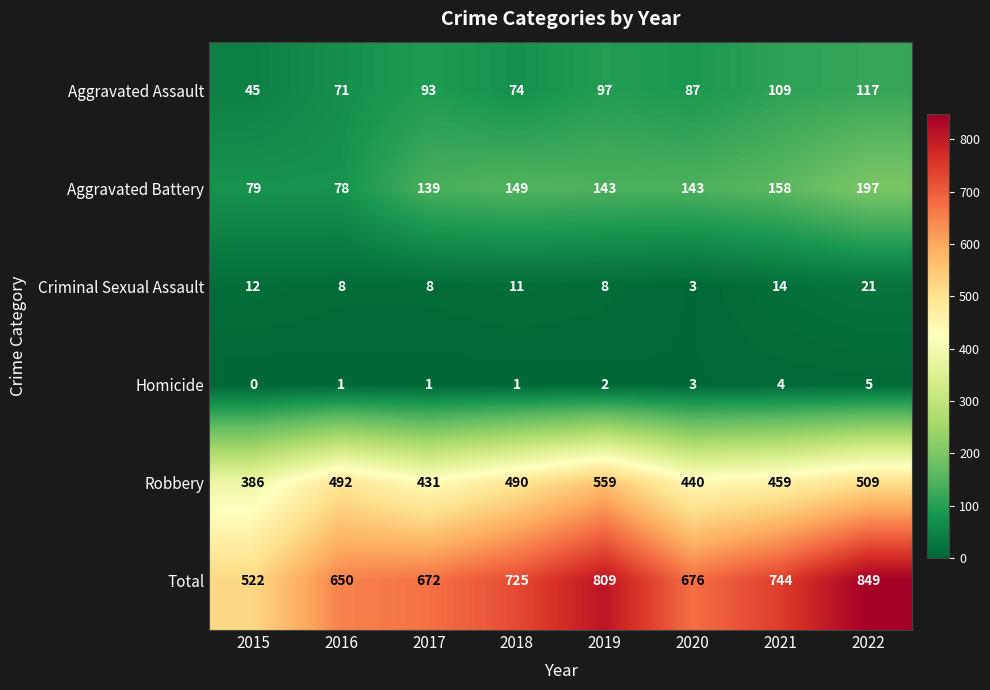

What is the spread (max minus min) of values at 2020?

673